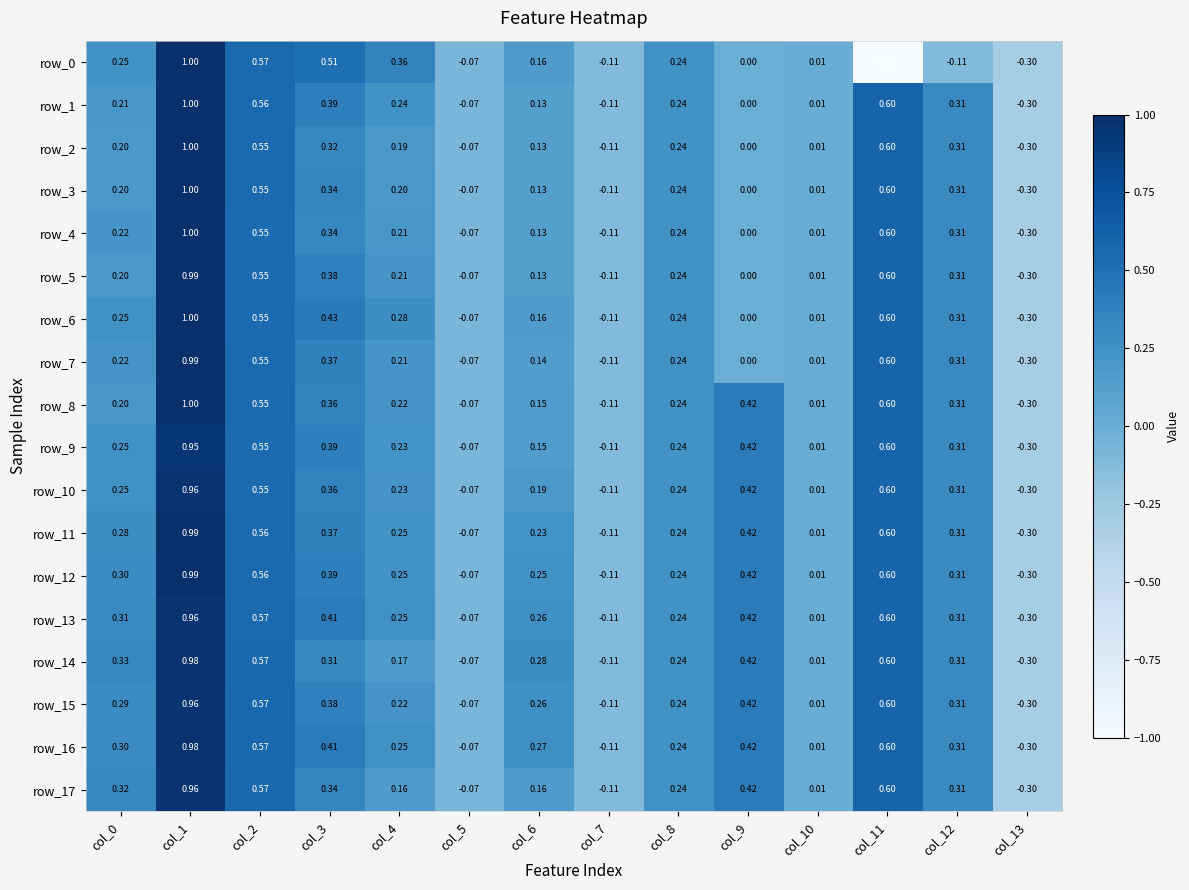

What is the total value across all series at col_0?

4.6